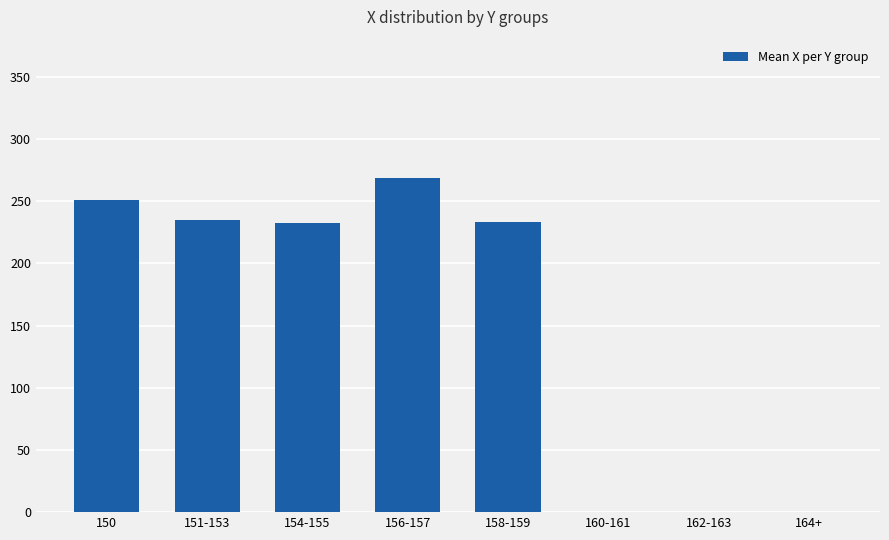

What is the sum of all values?

1220.9